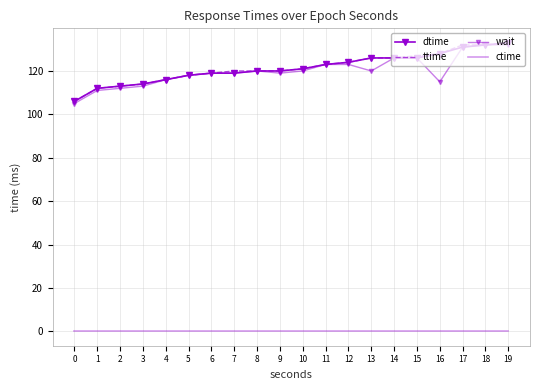

Which series has the largest range (max minus min)?

dtime